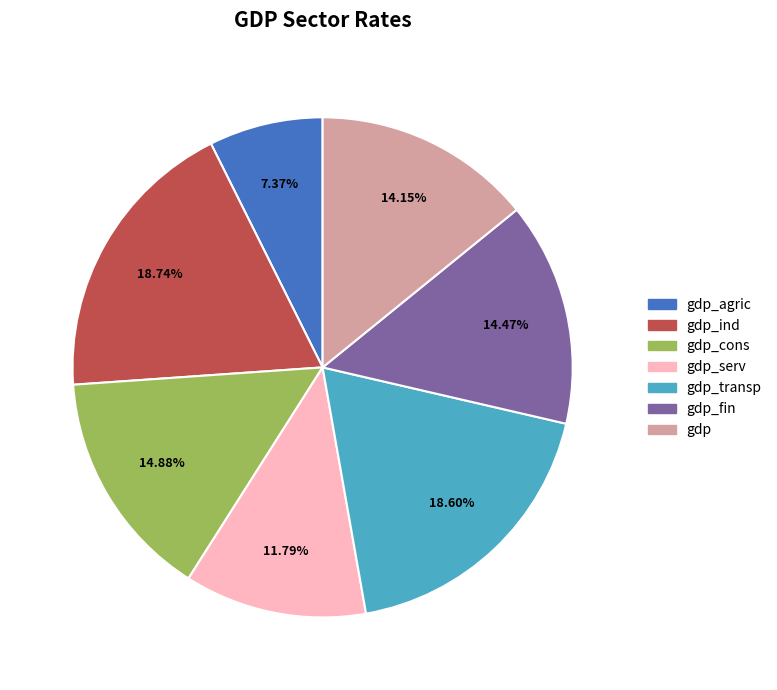

To the nearest percent, what portion does gdp_fin represent?

14%